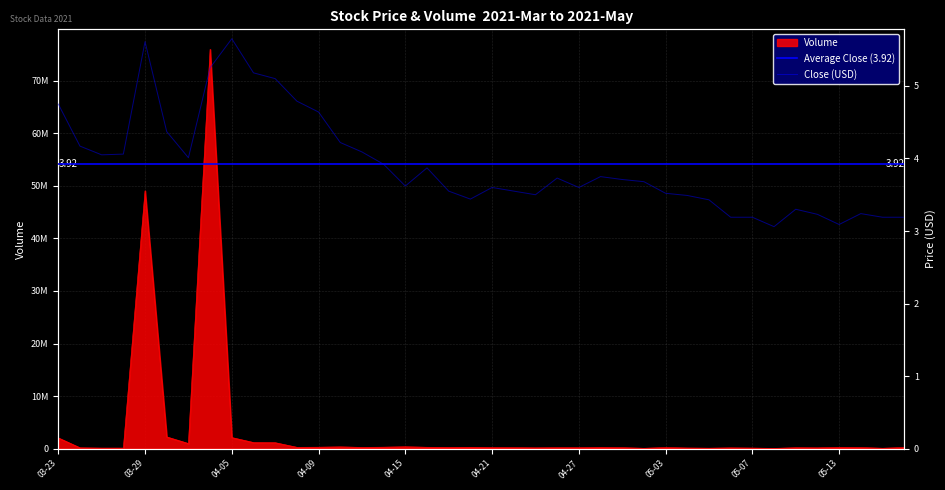

What is the difference between the maximum and minimum values in the Close (USD) series?

2.6